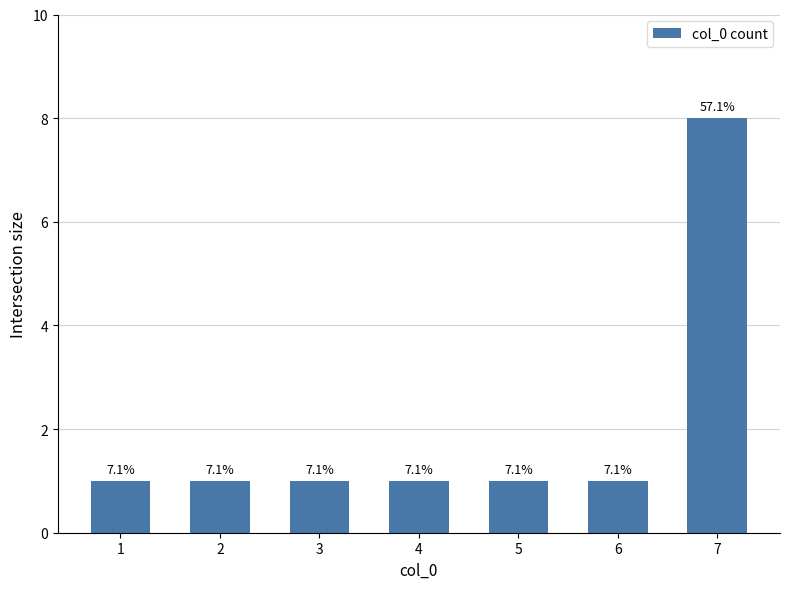

What is the greatest value displayed?

8